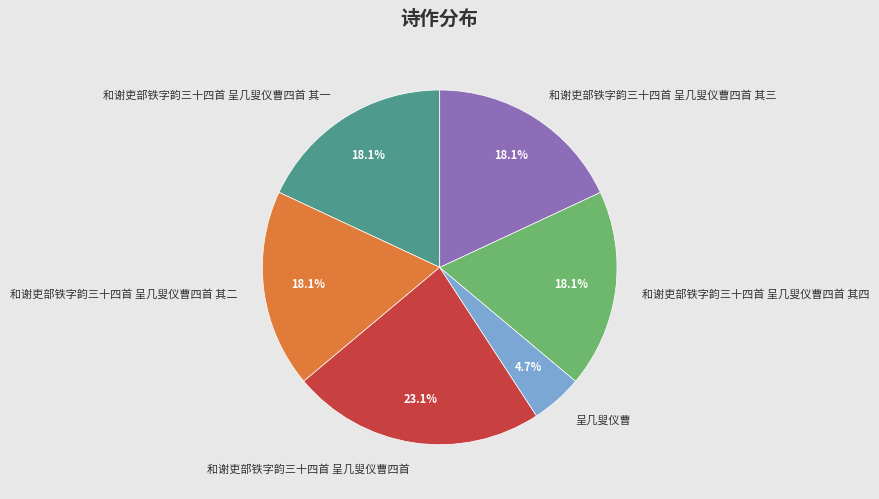

Which category has the biggest portion of the pie?

和谢吏部铁字韵三十四首 呈几叟仪曹四首